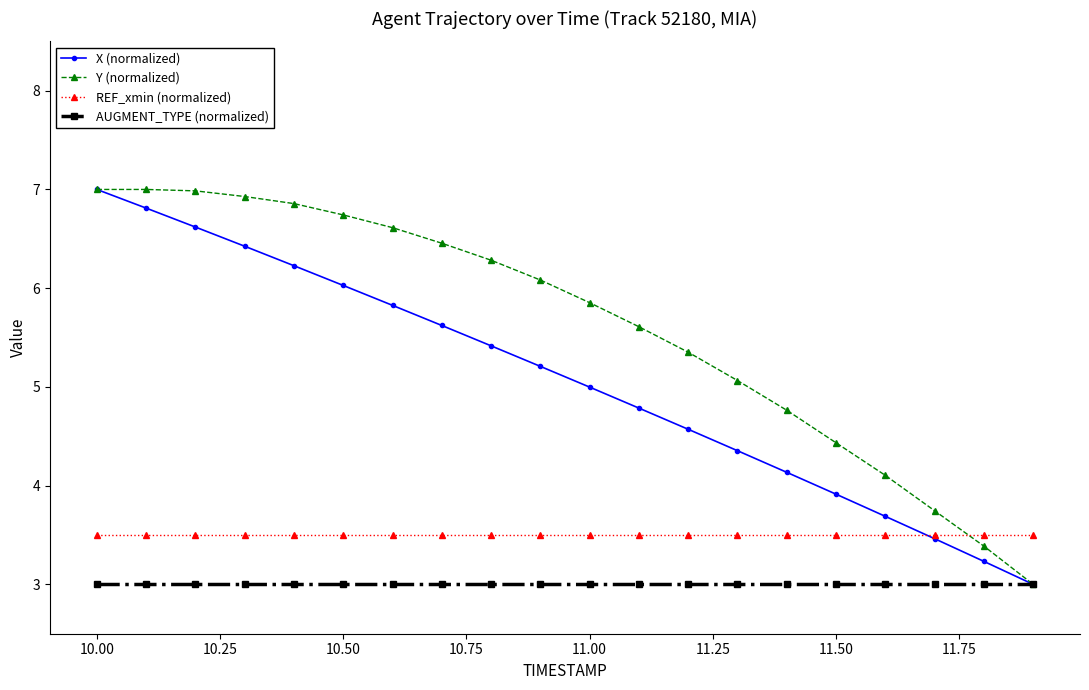

How many values in the Y (normalized) series are below 6?

10